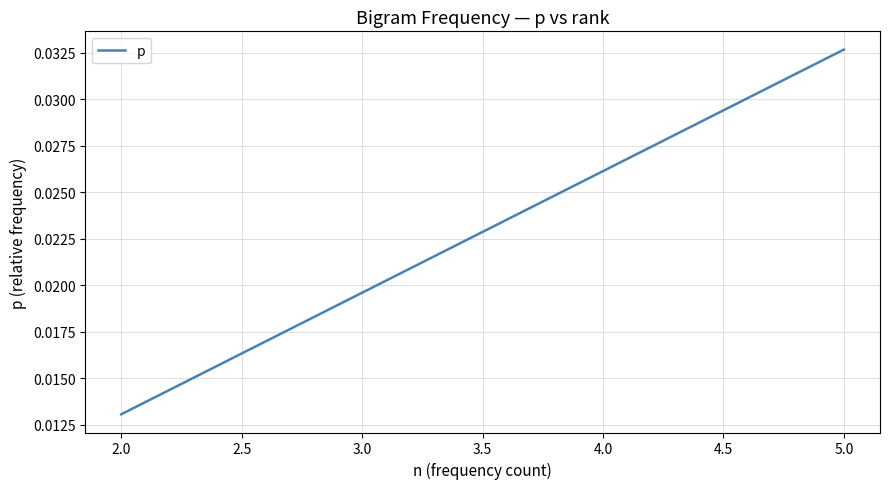

True or false: the data has more than 2 interior local peaks.

False